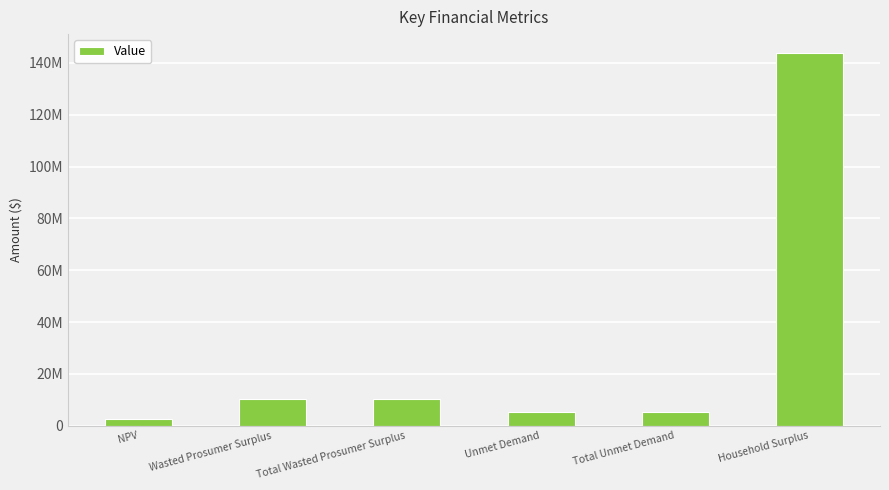

Which category has the lowest value across all series?

NPV